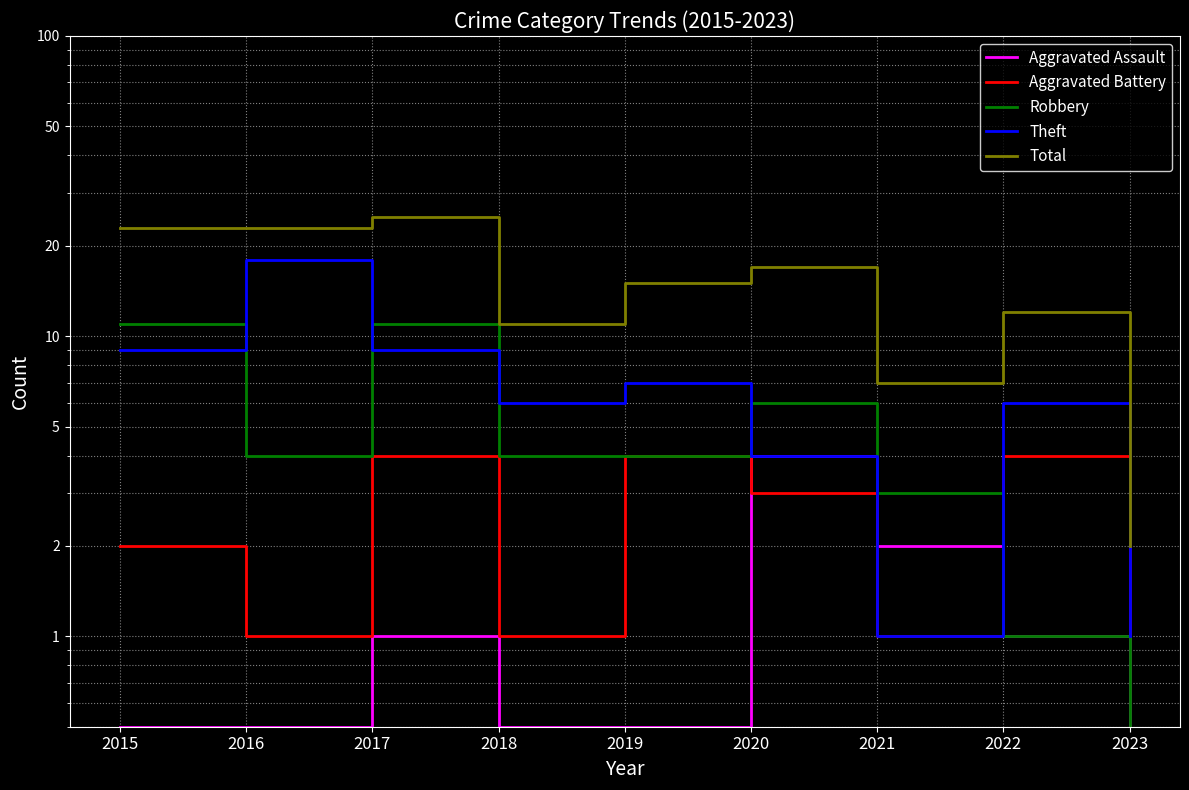

Between 2020 and 2022, which series saw the biggest shift?

Robbery